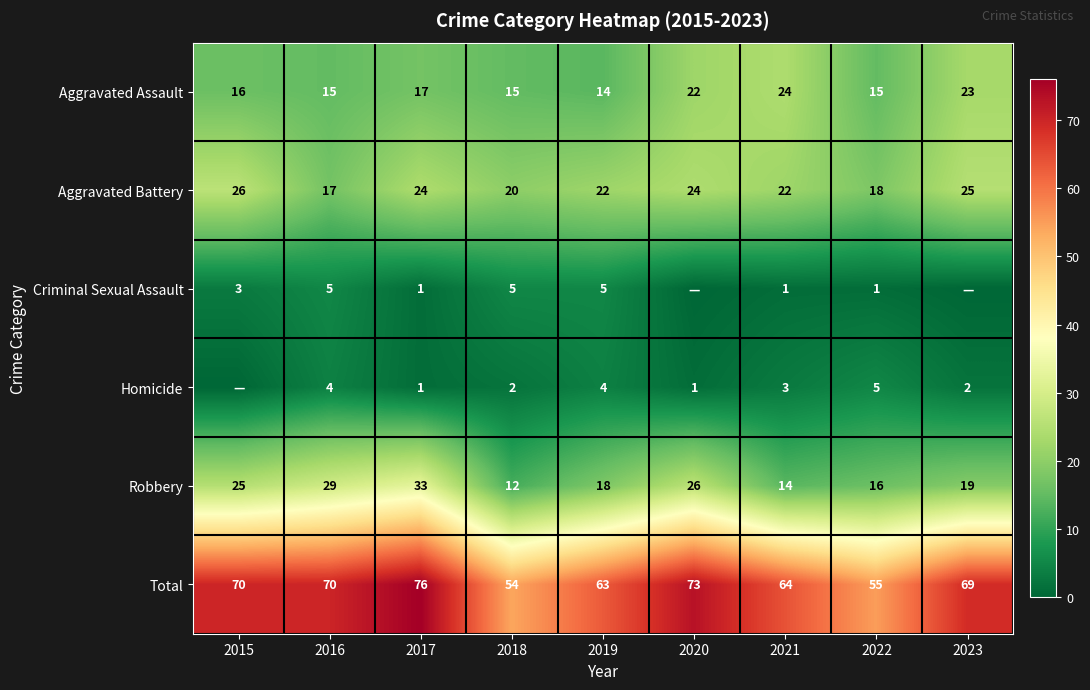

Is the value of Homicide at 2020 greater than the value of Robbery at 2018?

No